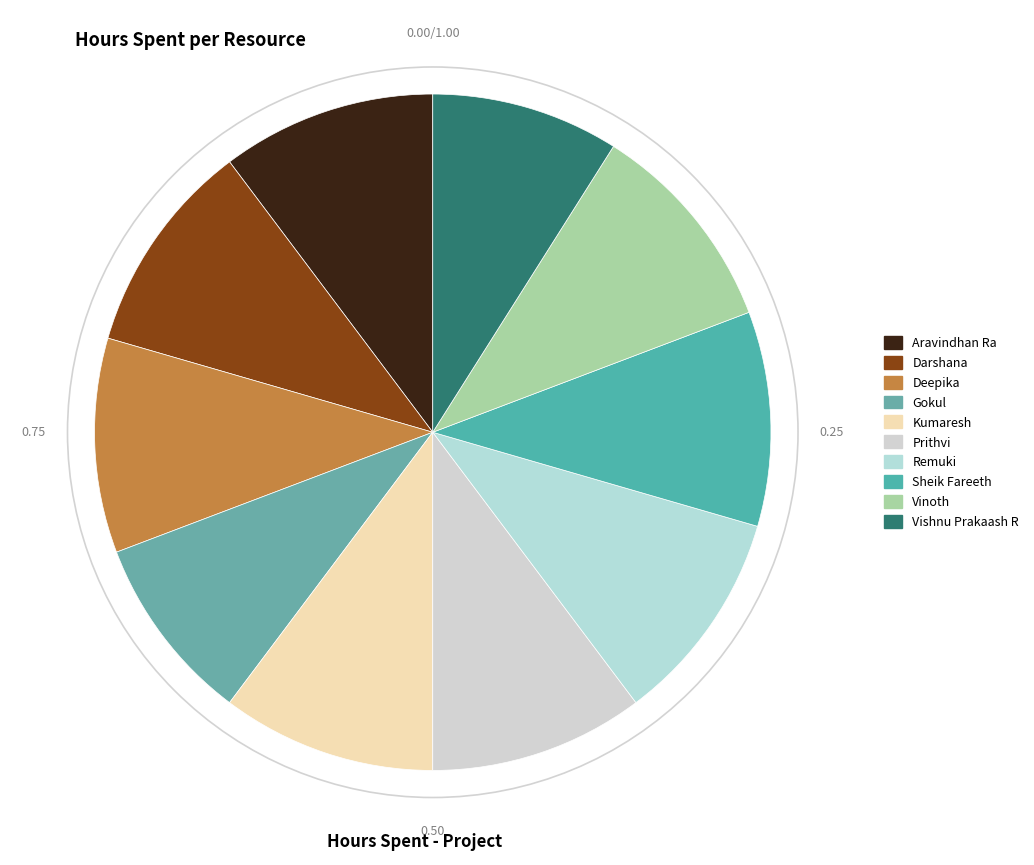

How many slices are in this pie chart?

10